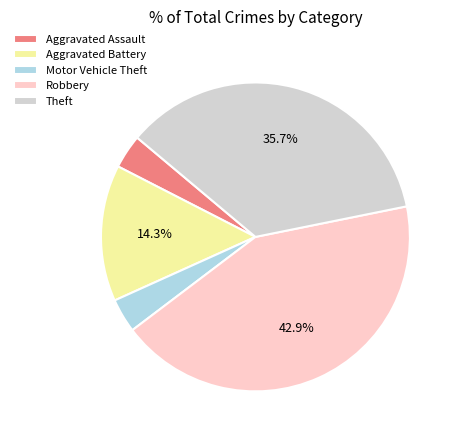

How many slices are in this pie chart?

5